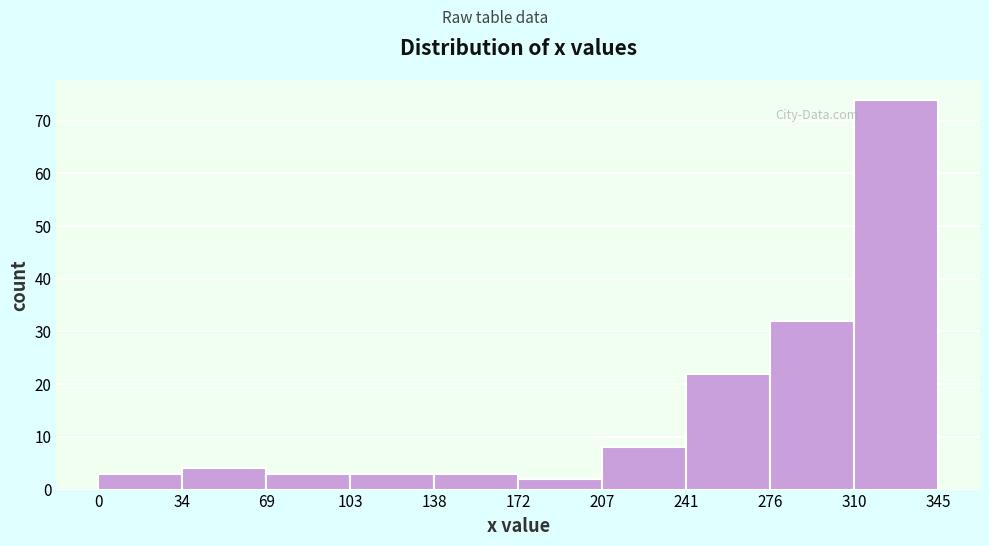

Reading left to right, list every bar in this chart as the range it spans on the x-axis followed by its height. The values are not printed on the chart, so give them approximately, as read against the axis.

0 to 34: 3
34 to 69: 4
69 to 103: 3
103 to 138: 3
138 to 172: 3
172 to 207: 2
207 to 241: 8
241 to 276: 22
276 to 310: 32
310 to 345: 74